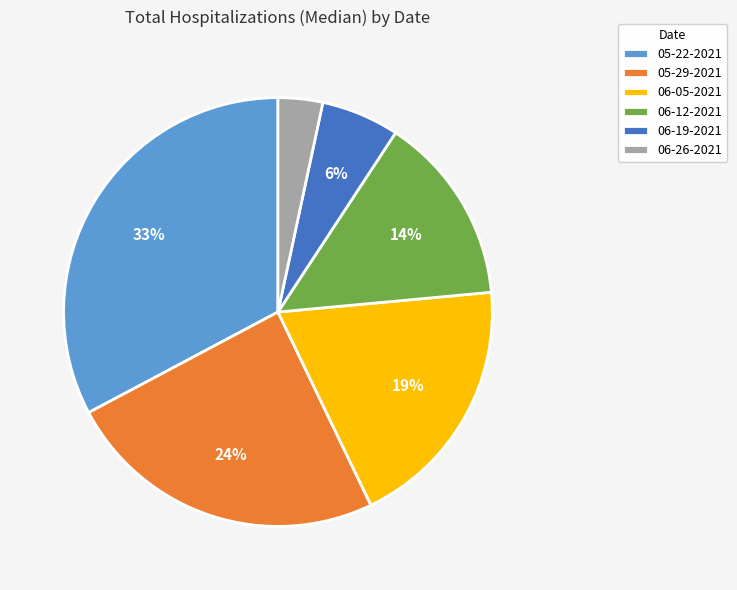

To the nearest percent, what is the difference between the 06-19-2021 and 05-22-2021 slice percentages?

27%